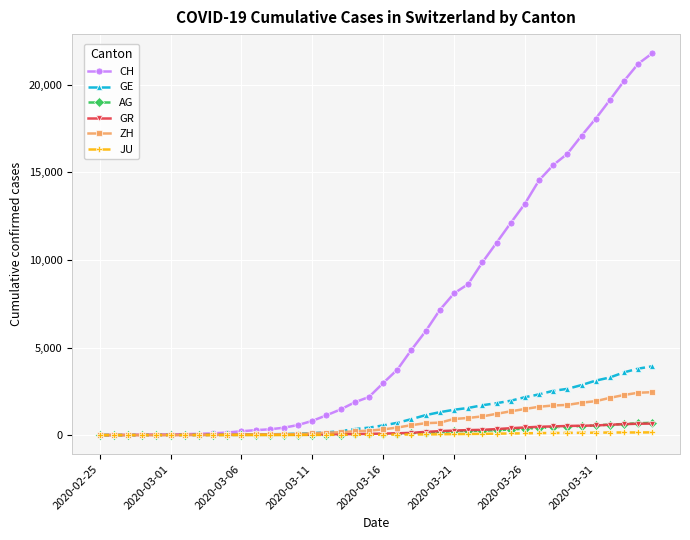

Which series has the widest spread of values?

CH